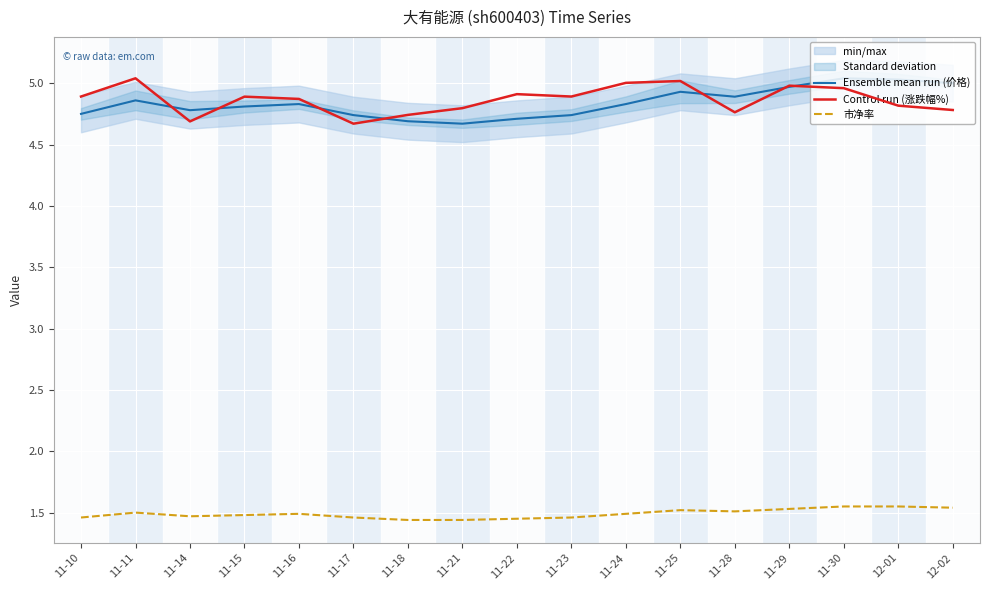

What is the difference between the maximum and second lowest values in the Ensemble mean run (价格) series?

0.3